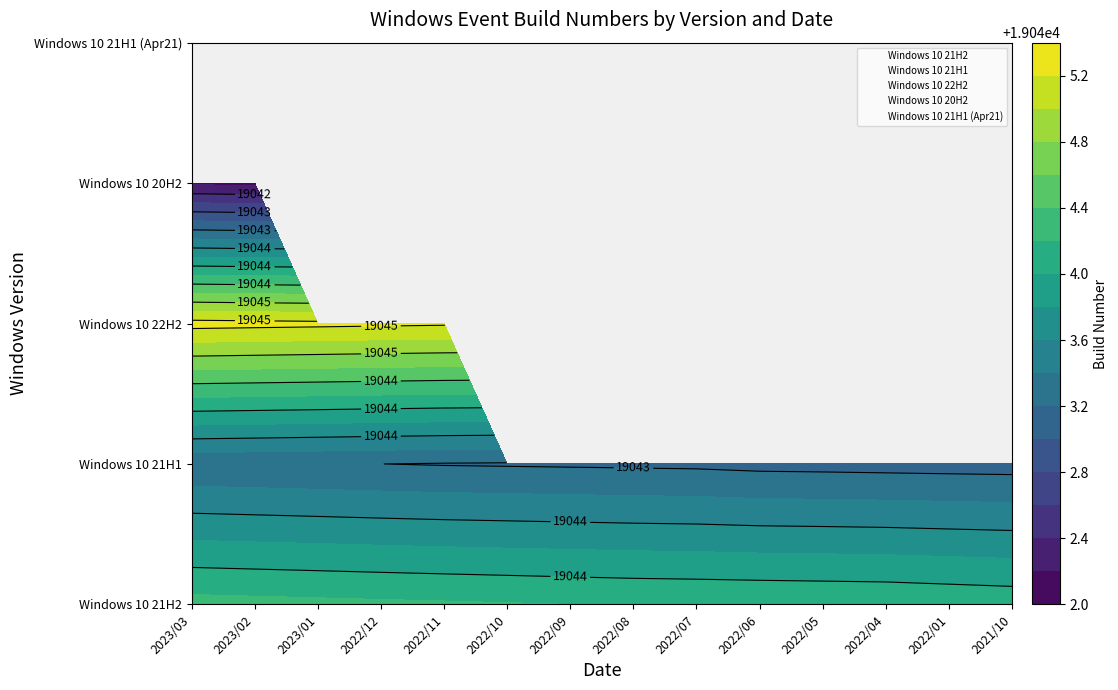

Is the value of Windows 10 20H2 at 2022/05 greater than the value of Windows 10 22H2 at 2021/10?

Yes